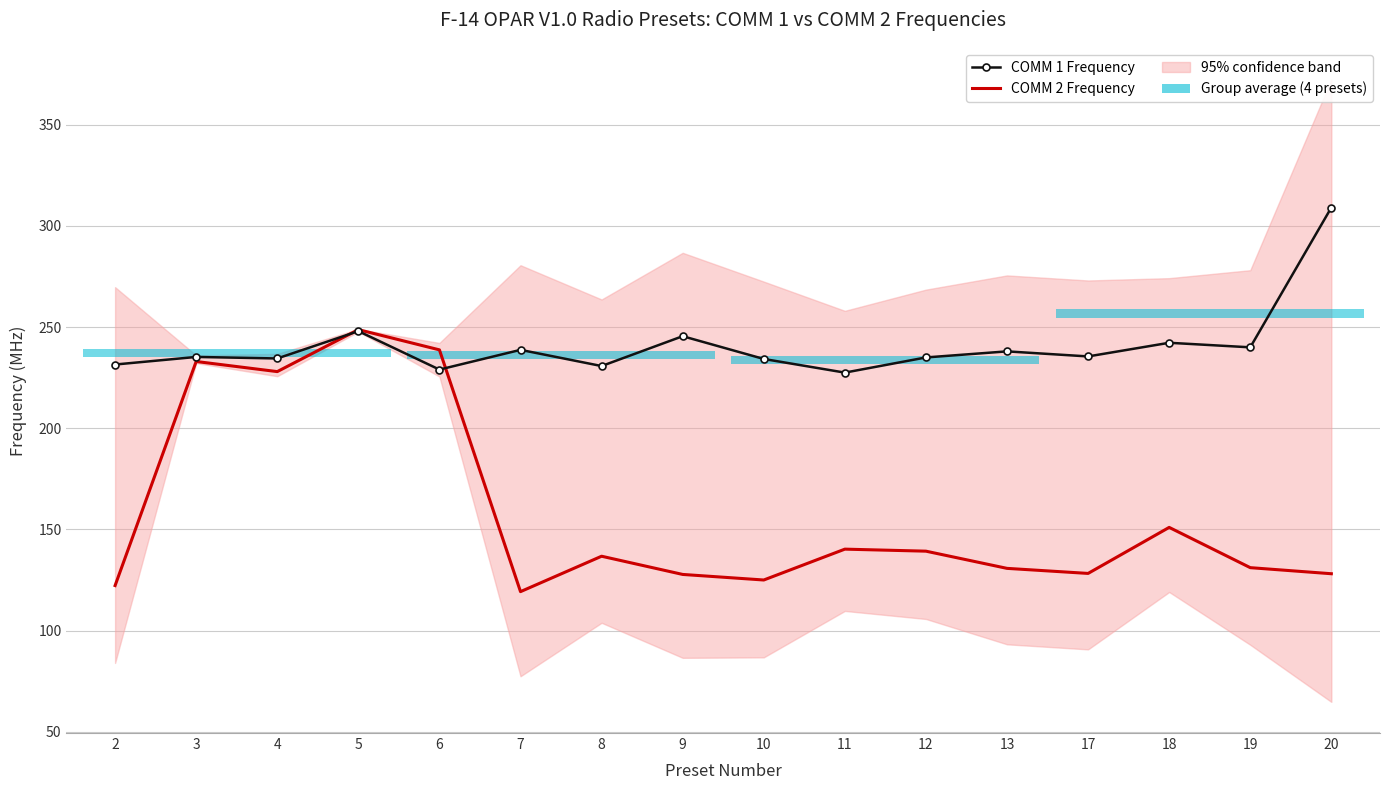

Is it true that COMM 2 Frequency equals 130.8 at 13?

True